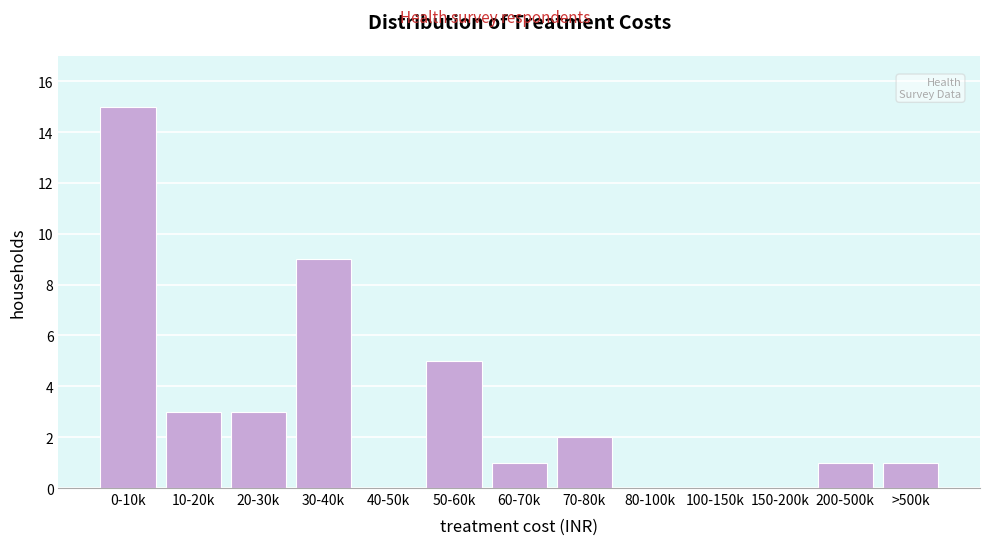

Reading left to right, extract all data points from this chart.

0-10k=15	10-20k=3	20-30k=3	30-40k=9	40-50k=0	50-60k=5	60-70k=1	70-80k=2	80-100k=0	100-150k=0	150-200k=0	200-500k=1	>500k=1